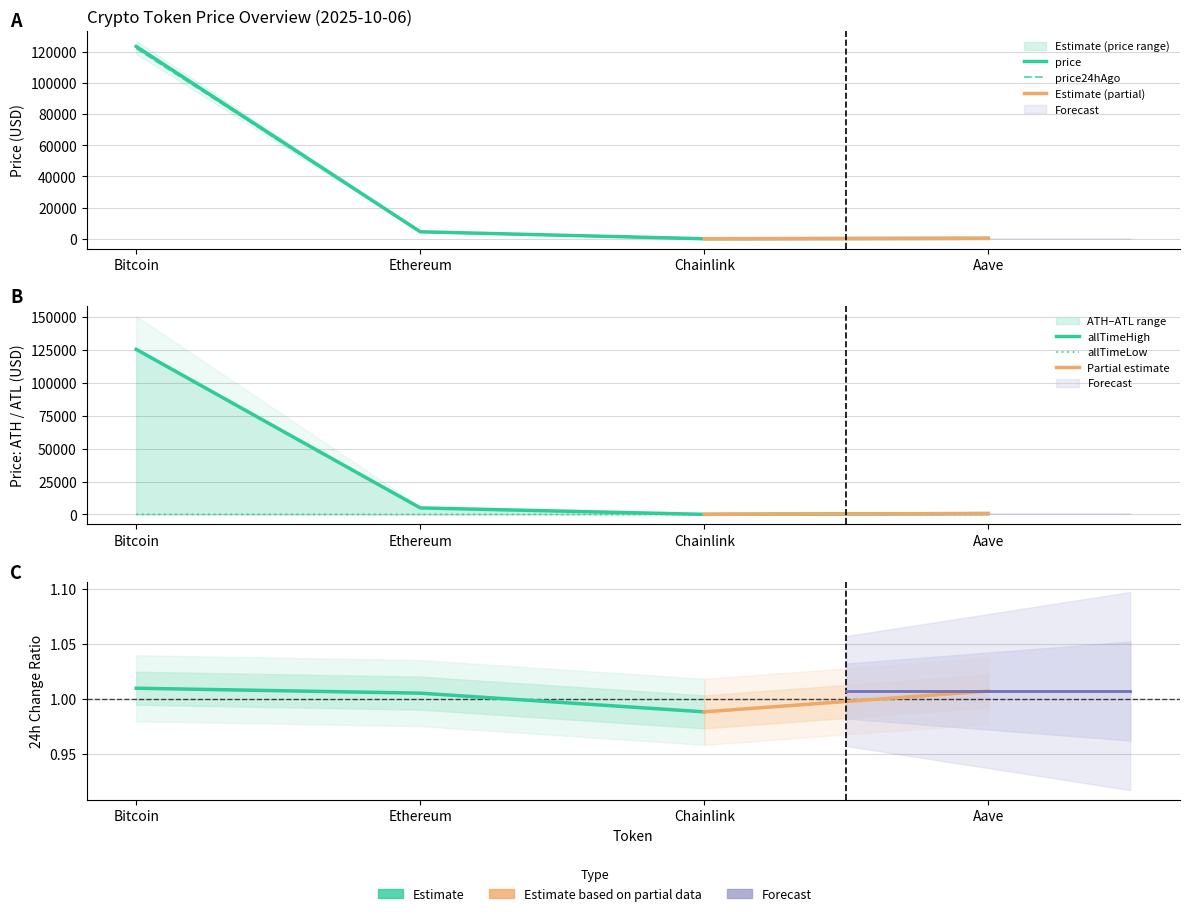

Does the chart have visible grid lines?

Yes